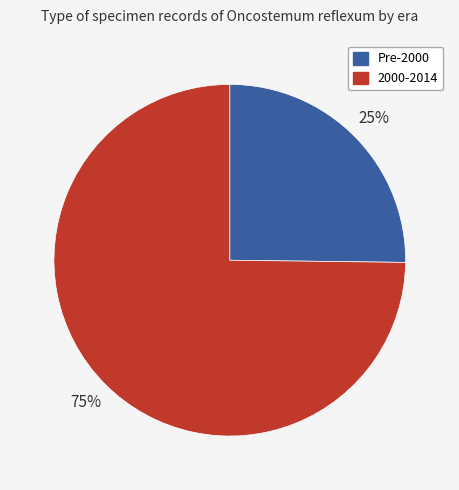

How many segments does this pie chart have?

2